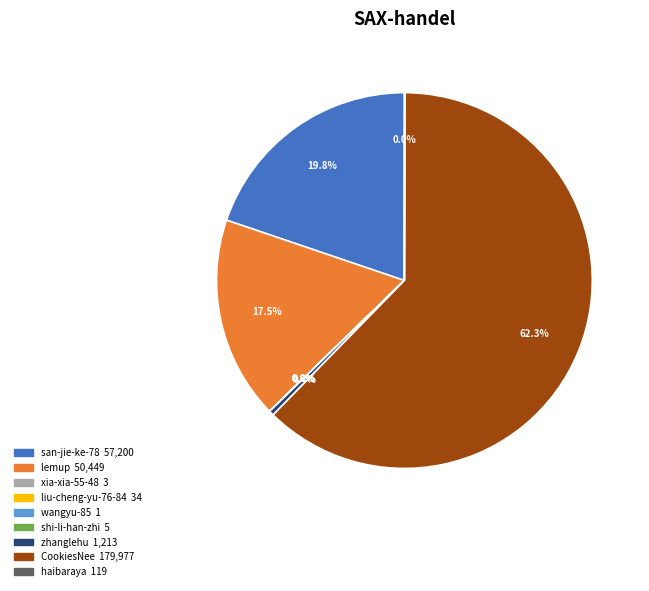

What is the majority slice?

CookiesNee